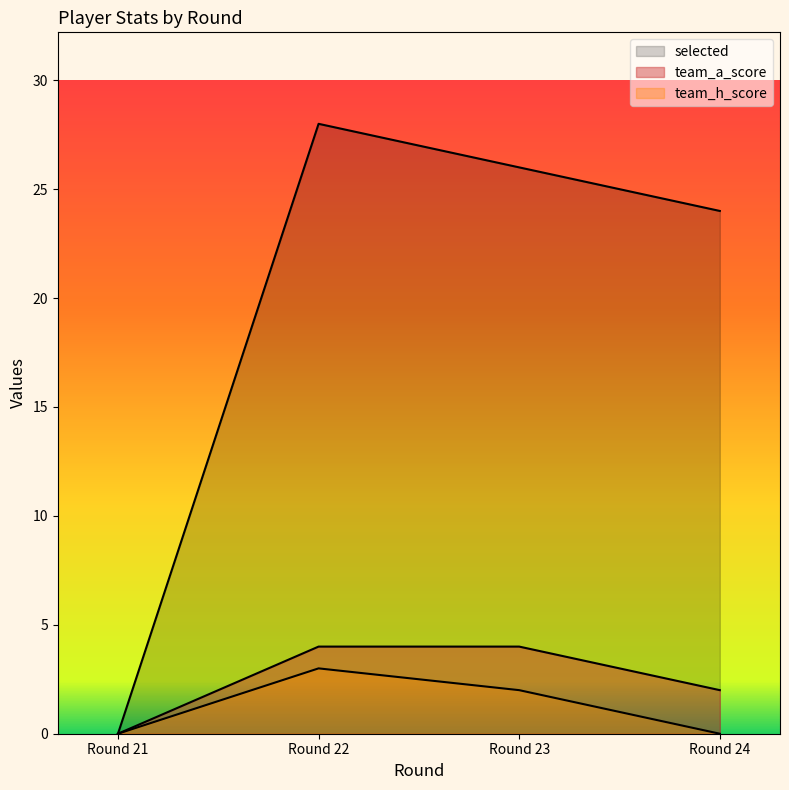

At Round 24, list the series in order from smallest to largest.

team_h_score, team_a_score, selected